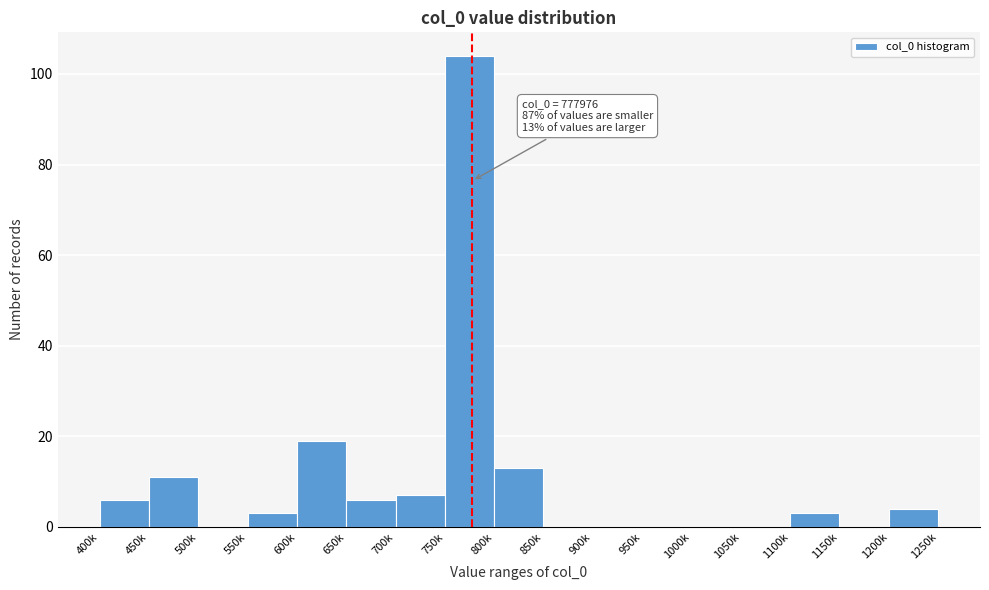

Reading left to right, what are all the values shown in this chart?

400k=6	450k=11	500k=0	550k=3	600k=19	650k=6	700k=7	750k=104	800k=13	850k=0	900k=0	950k=0	1000k=0	1050k=0	1100k=3	1150k=0	1200k=4